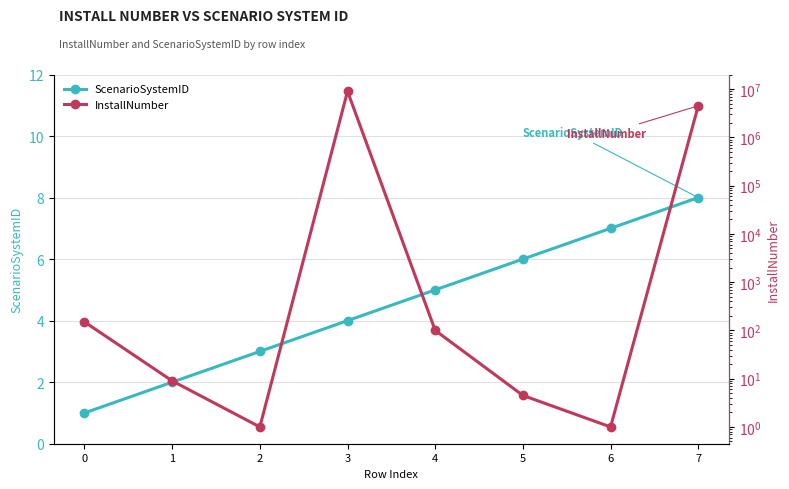

True or false: InstallNumber and ScenarioSystemID intersect in this chart.

True